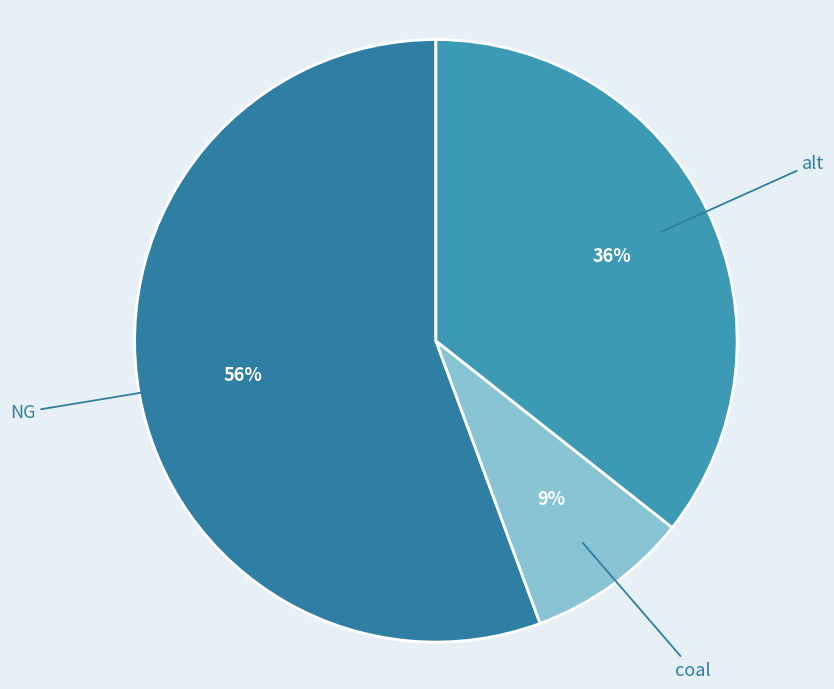

How many segments does this pie chart have?

3